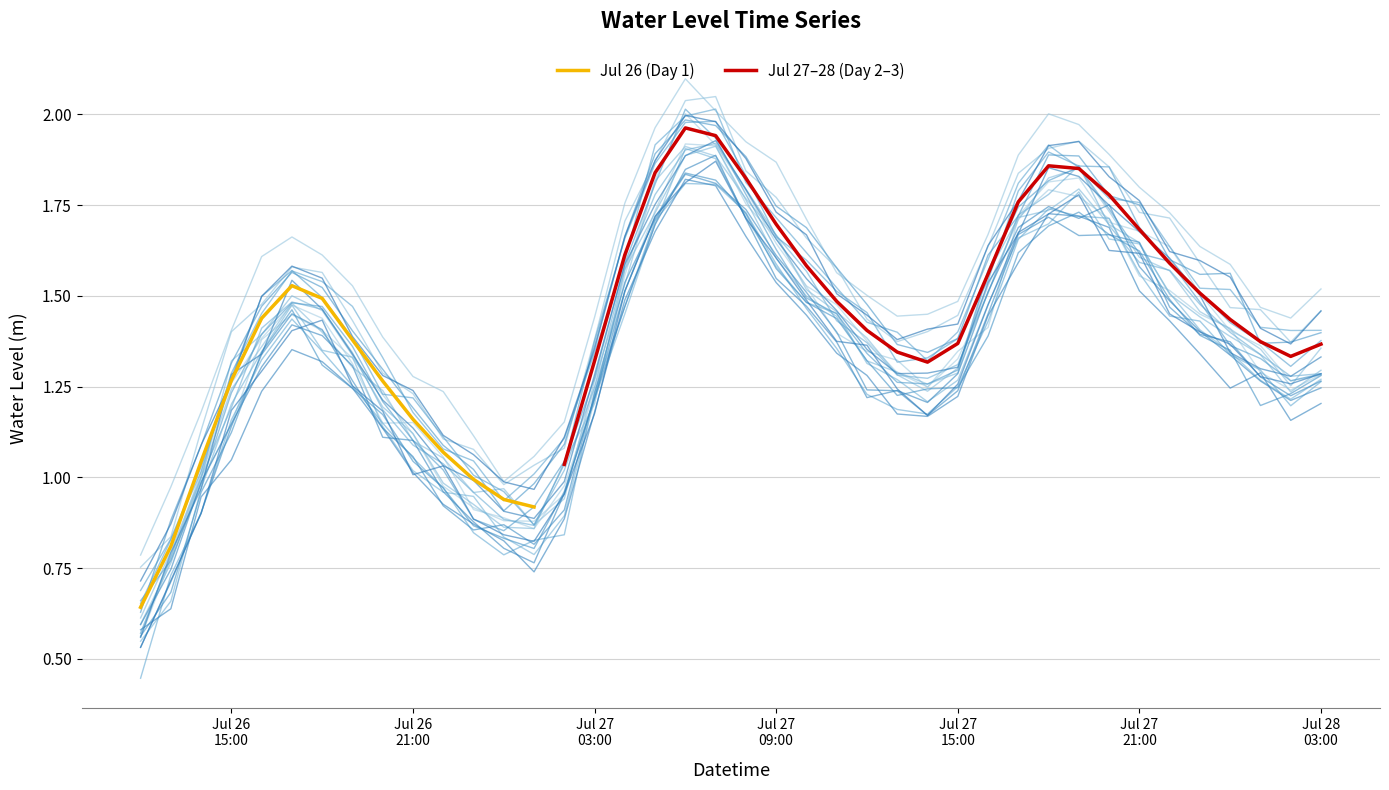

Which label corresponds to the smallest value in the chart?

2023-07-26 12:00:00